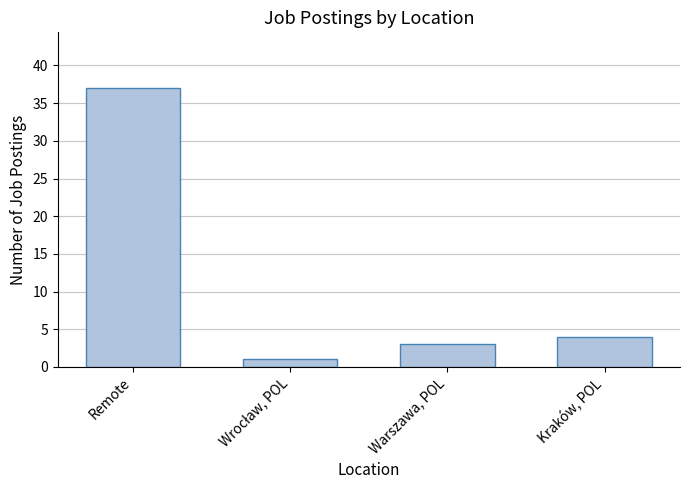

What is the value of the 1st bar from the left?

37